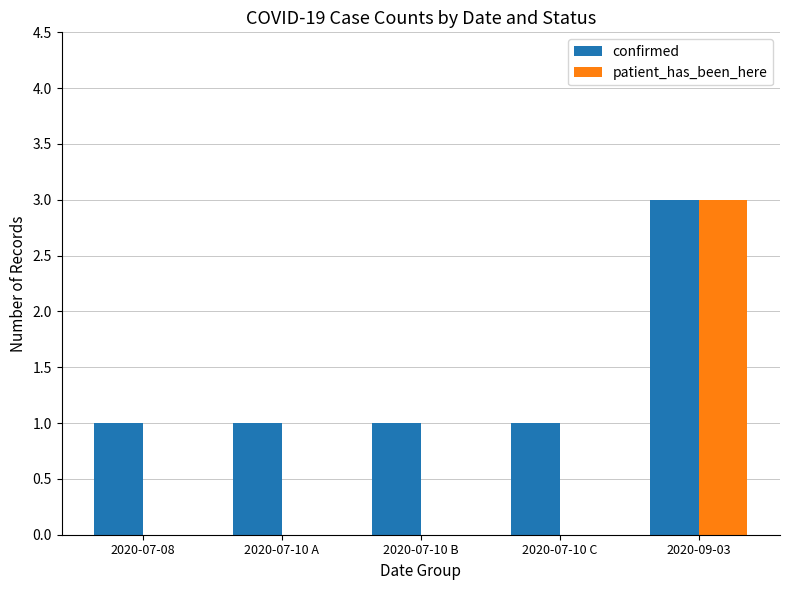

What is the sum of the patient_has_been_here values at 2020-07-10 B and 2020-09-03?

3